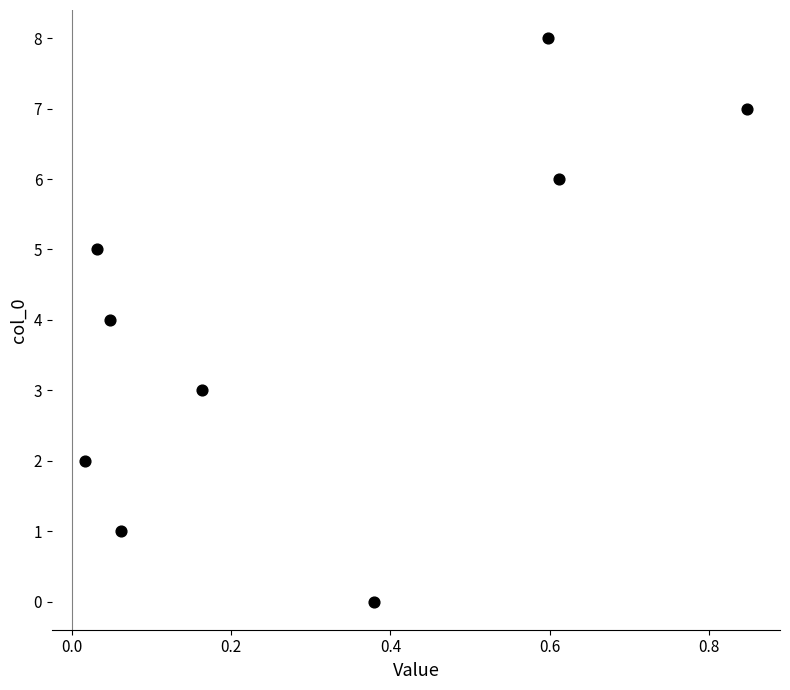

What is the average Y value?

4